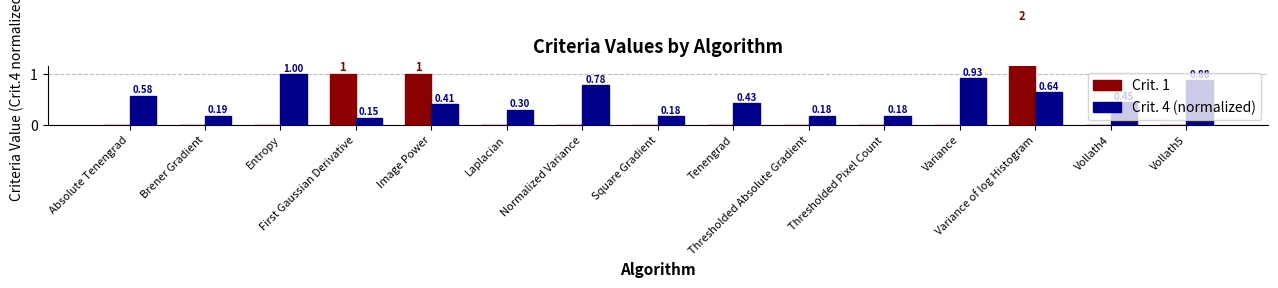

What is the total value across all series at Square Gradient?

0.2